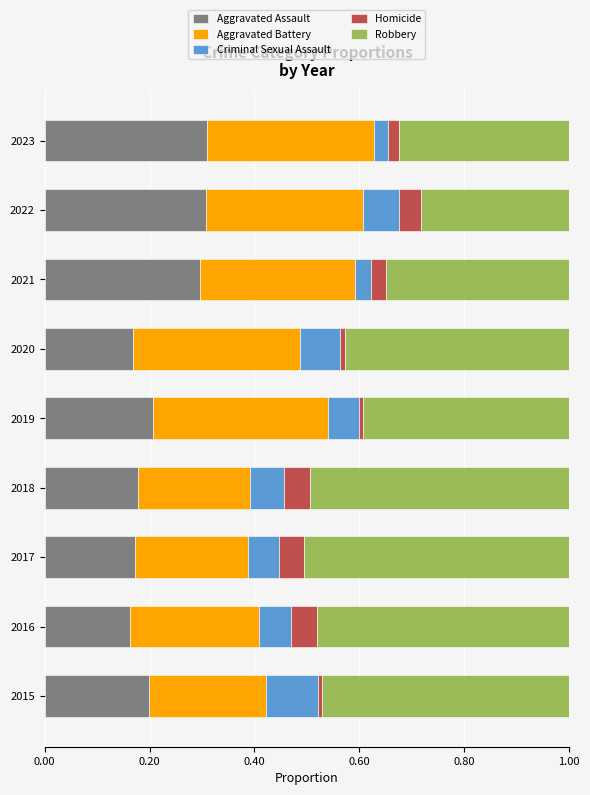

What are all the series names shown in the legend?

Aggravated Assault, Aggravated Battery, Criminal Sexual Assault, Homicide, Robbery